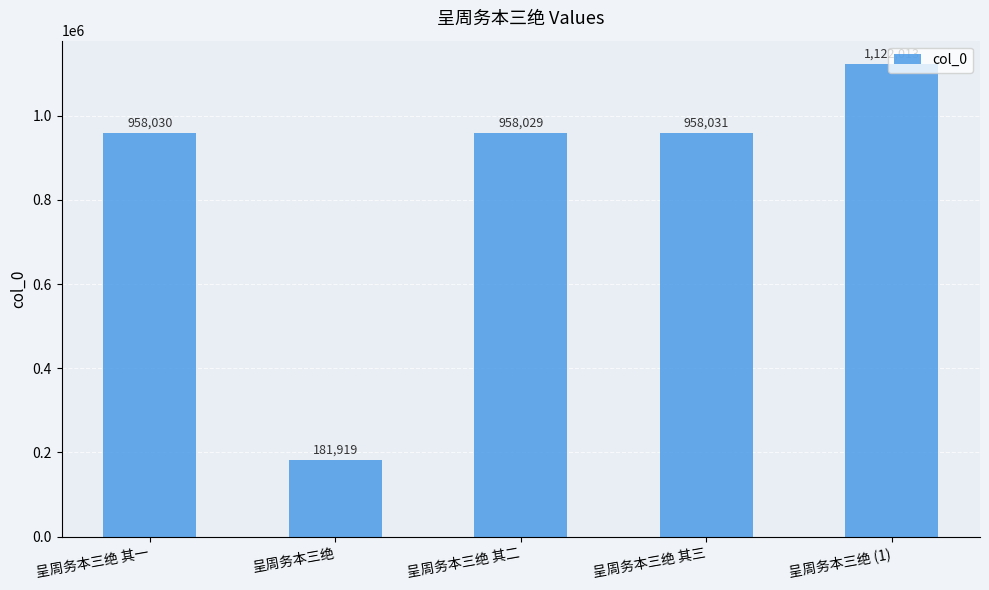

How many values are below 958030?

2